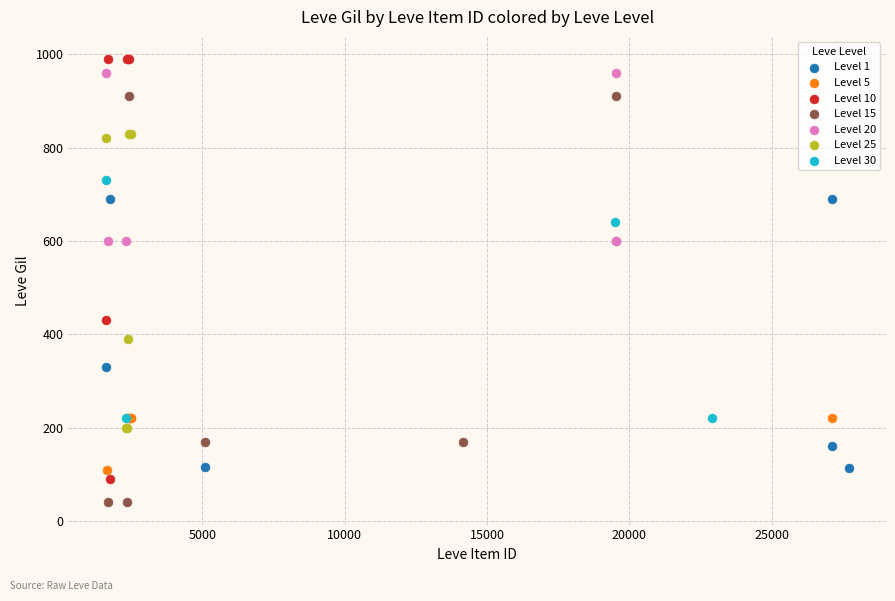

Which series contains the lowest Y value?

Level 15